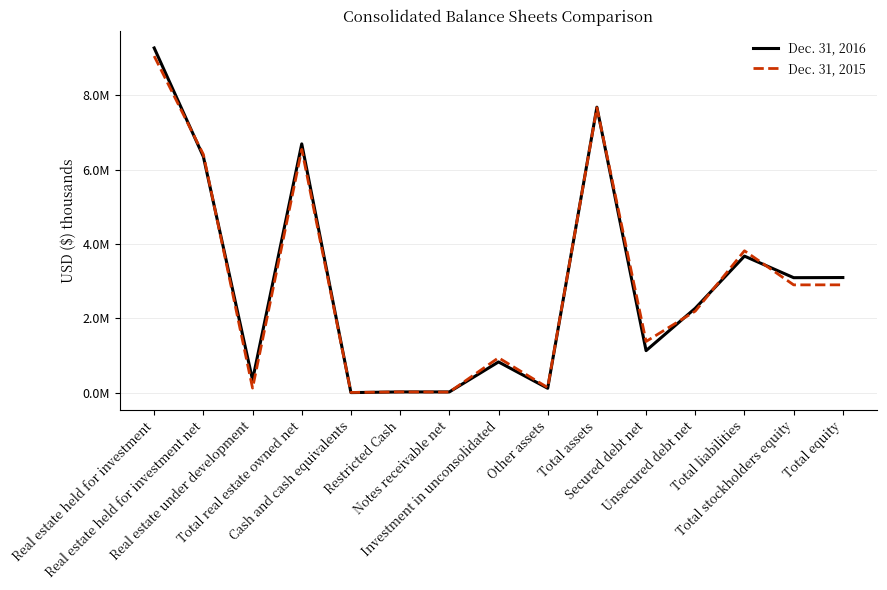

Which series has the widest spread of values?

Dec. 31, 2016